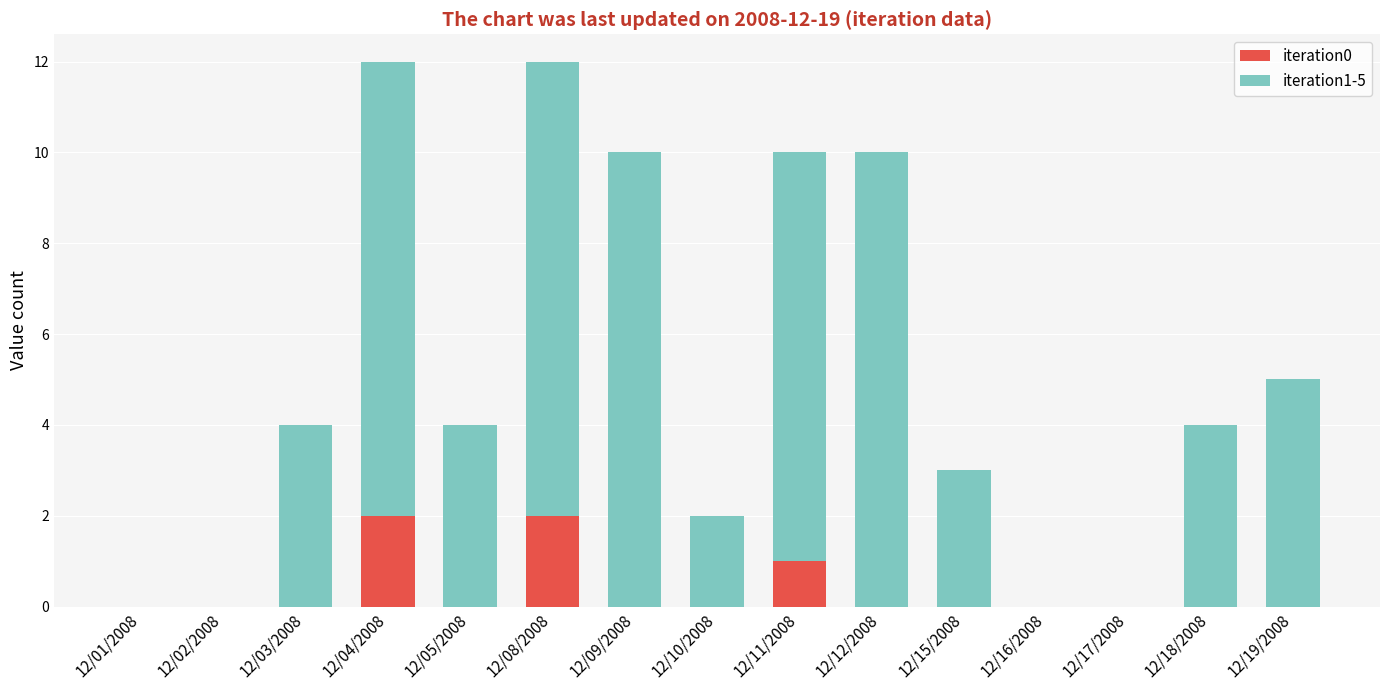

Are the bars grouped side by side (vs. stacked)?

No